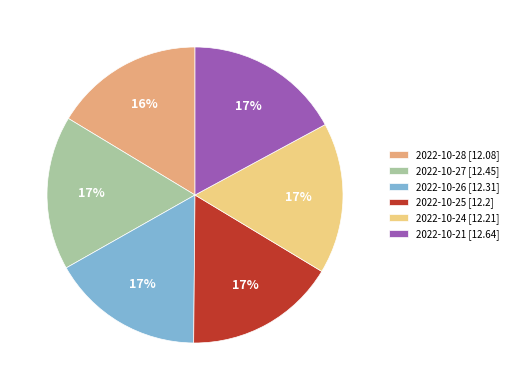

What is the ratio of the value at 2022-10-25 [12.2] to the value at 2022-10-24 [12.21]?

1.0